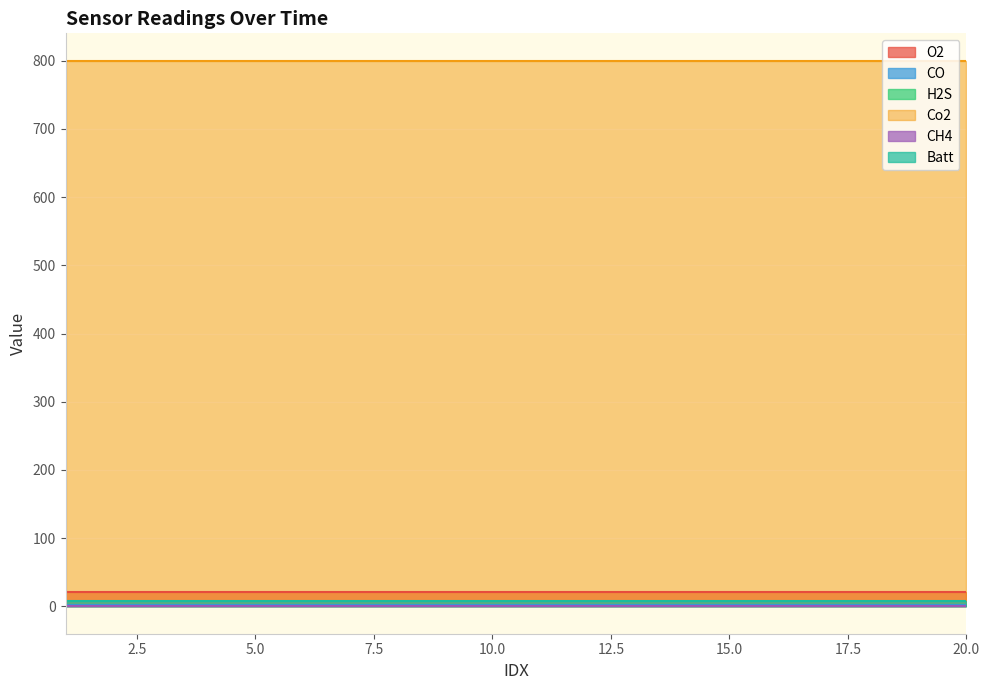

How many lines are shown in the chart?

6